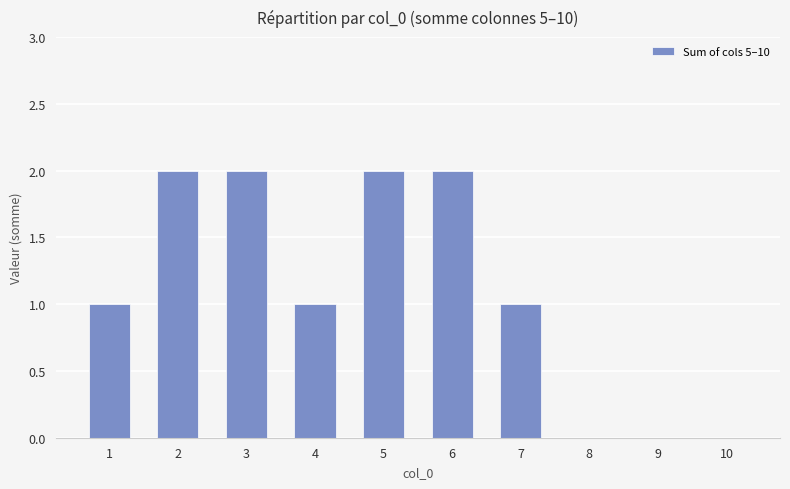

How many categories are shown in the chart?

10